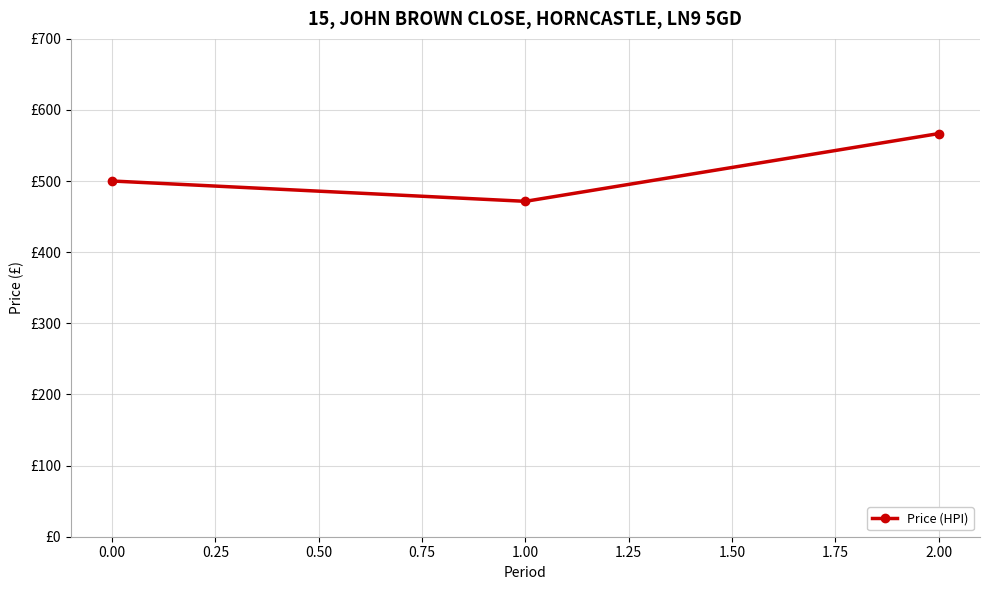

How many lines are shown in the chart?

1